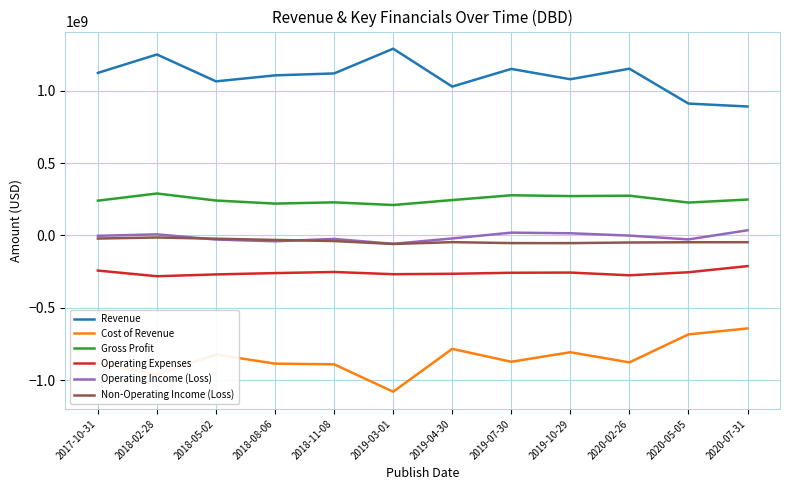

Which series has the largest total across all categories?

Revenue